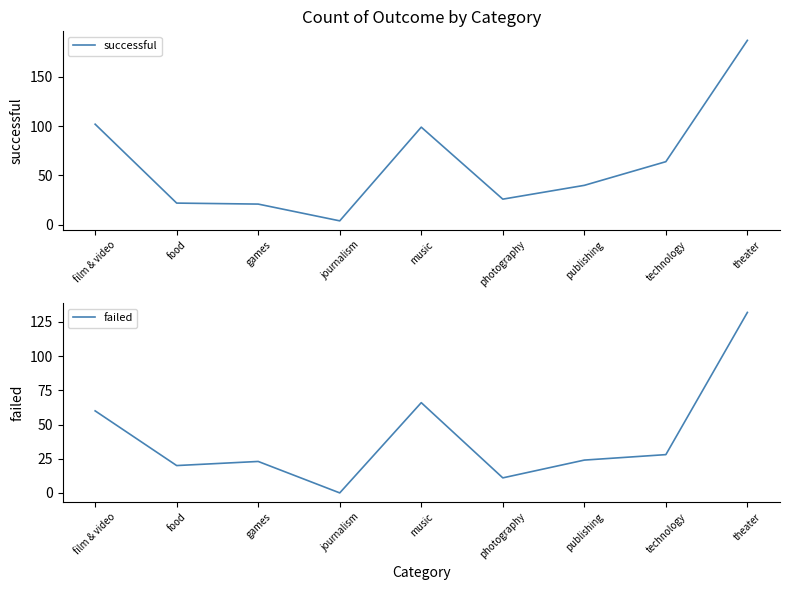

What is the label of the 9th point from the right?

film & video